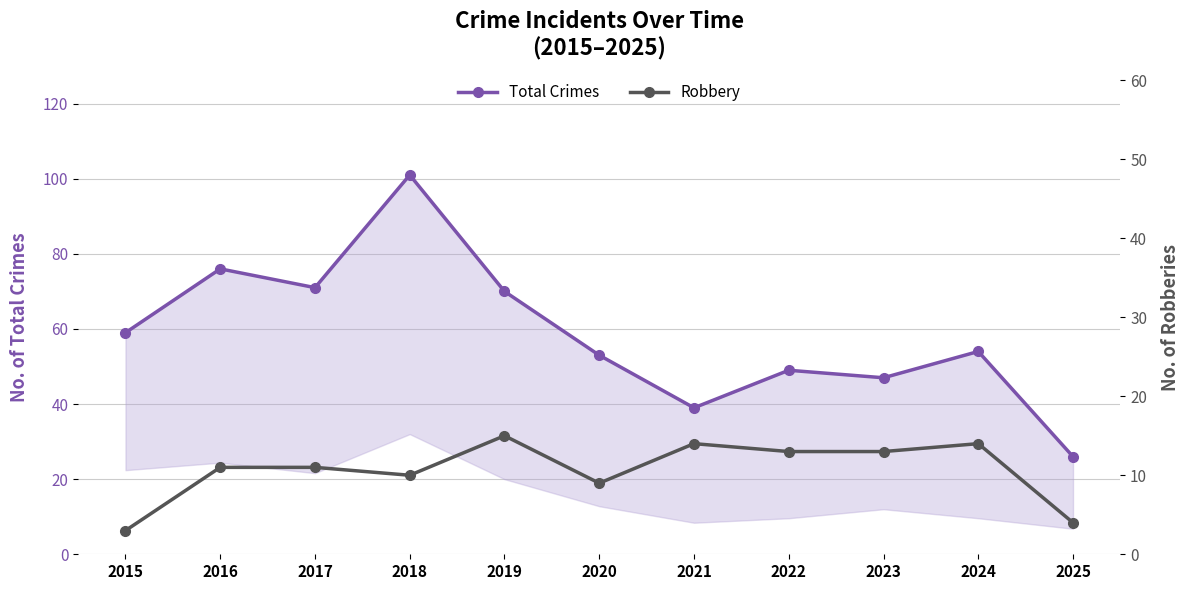

Reading right to left, extract all data points from this chart.

Total Crimes: 2025=26	2024=54	2023=47	2022=49	2021=39	2020=53	2019=70	2018=101	2017=71	2016=76	2015=59
Robbery: 2025=4	2024=14	2023=13	2022=13	2021=14	2020=9	2019=15	2018=10	2017=11	2016=11	2015=3